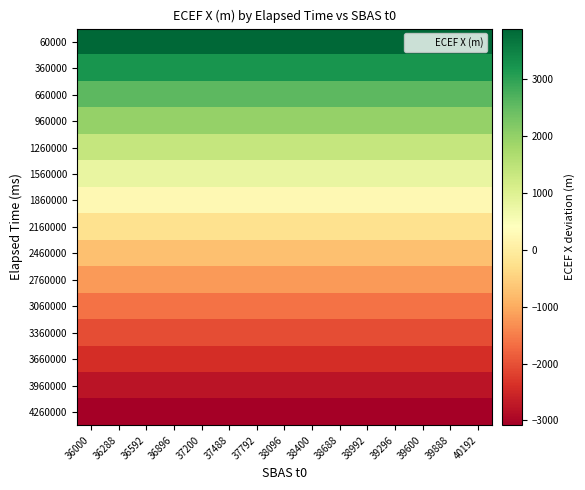

Reading left to right, extract all data points from this chart.

60000: 36000=3893.3	36288=3893.3	36592=3893.3	36896=3893.3	37200=3893.3	37488=3893.3	37792=3893.3	38096=3893.3	38400=3893.3	38688=3893.3	38992=3893.3	39296=3893.3	39600=3893.3	39888=3893.3	40192=3893.3
360000: 36000=3225.7	36288=3225.7	36592=3225.7	36896=3225.7	37200=3225.7	37488=3225.7	37792=3225.7	38096=3225.7	38400=3225.7	38688=3225.7	38992=3225.7	39296=3225.7	39600=3225.7	39888=3225.7	40192=3225.7
660000: 36000=2582.9	36288=2582.9	36592=2582.9	36896=2582.9	37200=2582.9	37488=2582.9	37792=2582.9	38096=2582.9	38400=2582.9	38688=2582.9	38992=2582.9	39296=2582.9	39600=2582.9	39888=2582.9	40192=2582.9
960000: 36000=1965.0	36288=1965.0	36592=1965.0	36896=1965.0	37200=1965.0	37488=1965.0	37792=1965.0	38096=1965.0	38400=1965.0	38688=1965.0	38992=1965.0	39296=1965.0	39600=1965.0	39888=1965.0	40192=1965.0
1260000: 36000=1372.6	36288=1372.6	36592=1372.6	36896=1372.6	37200=1372.6	37488=1372.6	37792=1372.6	38096=1372.6	38400=1372.6	38688=1372.6	38992=1372.6	39296=1372.6	39600=1372.6	39888=1372.6	40192=1372.6
1560000: 36000=805.8	36288=805.8	36592=805.8	36896=805.8	37200=805.8	37488=805.8	37792=805.8	38096=805.8	38400=805.8	38688=805.8	38992=805.8	39296=805.8	39600=805.8	39888=805.8	40192=805.8
1860000: 36000=265.1	36288=265.1	36592=265.1	36896=265.1	37200=265.1	37488=265.1	37792=265.1	38096=265.1	38400=265.1	38688=265.1	38992=265.1	39296=265.1	39600=265.1	39888=265.1	40192=265.1
2160000: 36000=-249.2	36288=-249.2	36592=-249.2	36896=-249.2	37200=-249.2	37488=-249.2	37792=-249.2	38096=-249.2	38400=-249.2	38688=-249.2	38992=-249.2	39296=-249.2	39600=-249.2	39888=-249.2	40192=-249.2
2460000: 36000=-736.8	36288=-736.8	36592=-736.8	36896=-736.8	37200=-736.8	37488=-736.8	37792=-736.8	38096=-736.8	38400=-736.8	38688=-736.8	38992=-736.8	39296=-736.8	39600=-736.8	39888=-736.8	40192=-736.8
2760000: 36000=-1197.4	36288=-1197.4	36592=-1197.4	36896=-1197.4	37200=-1197.4	37488=-1197.4	37792=-1197.4	38096=-1197.4	38400=-1197.4	38688=-1197.4	38992=-1197.4	39296=-1197.4	39600=-1197.4	39888=-1197.4	40192=-1197.4
3060000: 36000=-1630.6	36288=-1630.6	36592=-1630.6	36896=-1630.6	37200=-1630.6	37488=-1630.6	37792=-1630.6	38096=-1630.6	38400=-1630.6	38688=-1630.6	38992=-1630.6	39296=-1630.6	39600=-1630.6	39888=-1630.6	40192=-1630.6
3360000: 36000=-2036.1	36288=-2036.1	36592=-2036.1	36896=-2036.1	37200=-2036.1	37488=-2036.1	37792=-2036.1	38096=-2036.1	38400=-2036.1	38688=-2036.1	38992=-2036.1	39296=-2036.1	39600=-2036.1	39888=-2036.1	40192=-2036.1
3660000: 36000=-2413.7	36288=-2413.7	36592=-2413.7	36896=-2413.7	37200=-2413.7	37488=-2413.7	37792=-2413.7	38096=-2413.7	38400=-2413.7	38688=-2413.7	38992=-2413.7	39296=-2413.7	39600=-2413.7	39888=-2413.7	40192=-2413.7
3960000: 36000=-2762.9	36288=-2762.9	36592=-2762.9	36896=-2762.9	37200=-2762.9	37488=-2762.9	37792=-2762.9	38096=-2762.9	38400=-2762.9	38688=-2762.9	38992=-2762.9	39296=-2762.9	39600=-2762.9	39888=-2762.9	40192=-2762.9
4260000: 36000=-3083.6	36288=-3083.6	36592=-3083.6	36896=-3083.6	37200=-3083.6	37488=-3083.6	37792=-3083.6	38096=-3083.6	38400=-3083.6	38688=-3083.6	38992=-3083.6	39296=-3083.6	39600=-3083.6	39888=-3083.6	40192=-3083.6